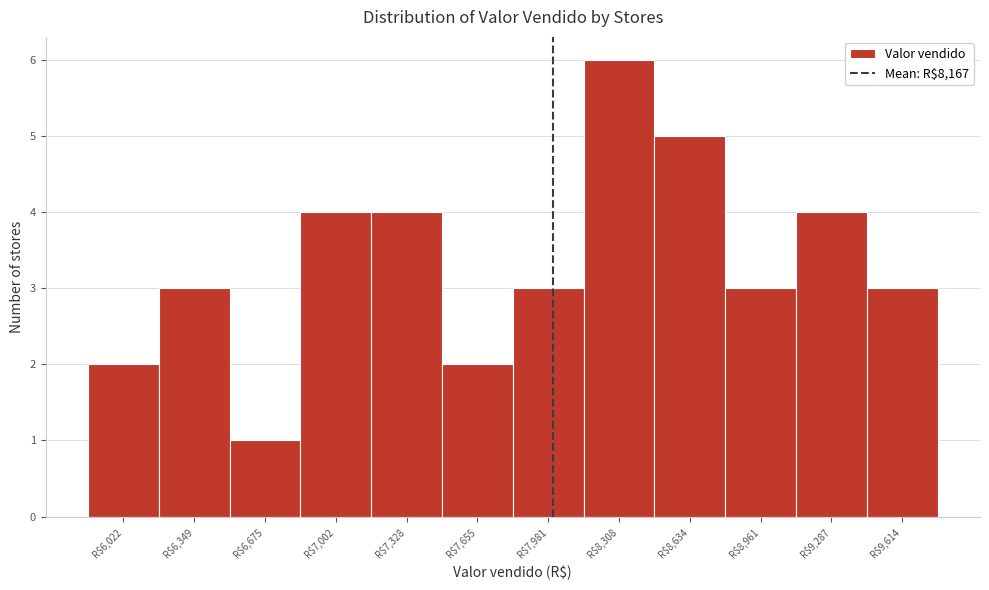

Reading left to right, extract all data points from this chart.

2	3	1	4	4	2	3	6	5	3	4	3